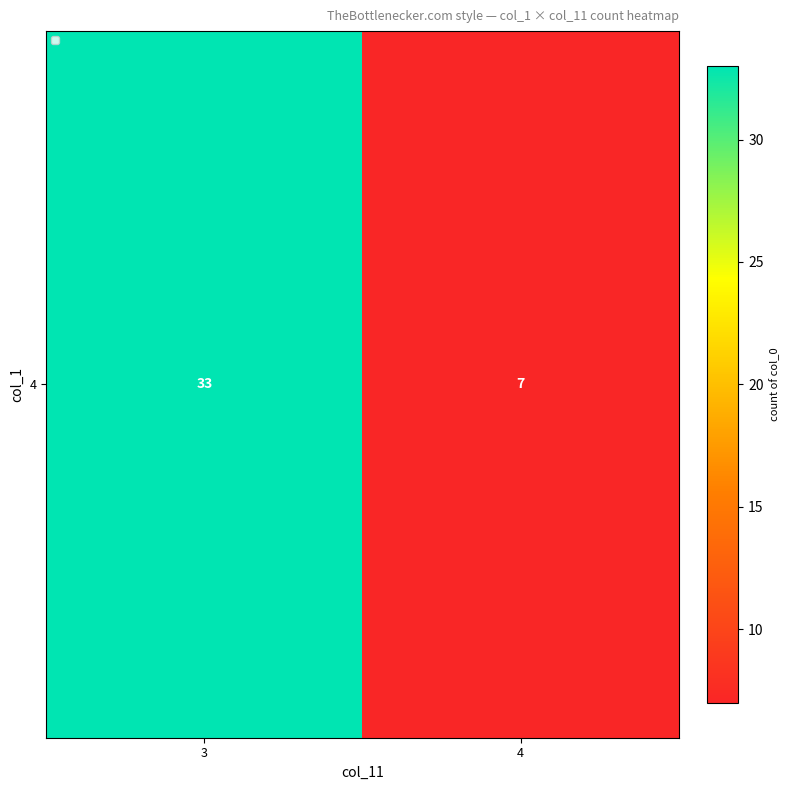

The value at 4 is 7. True or false?

True